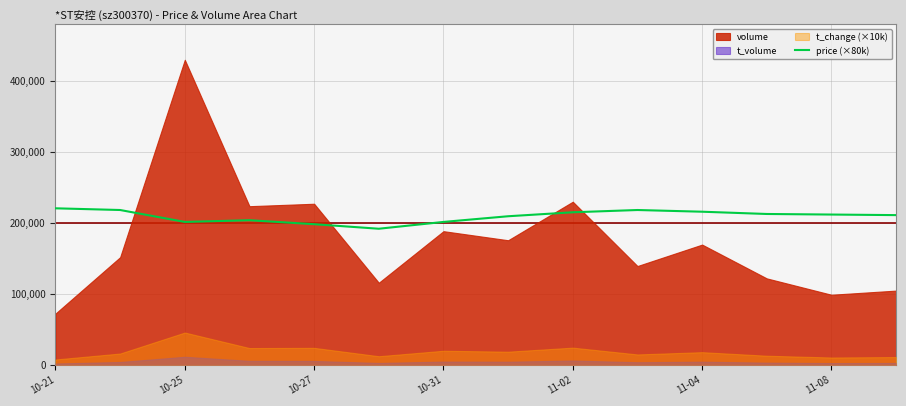

What is the highest value of the price (×80k) series?

220800.0